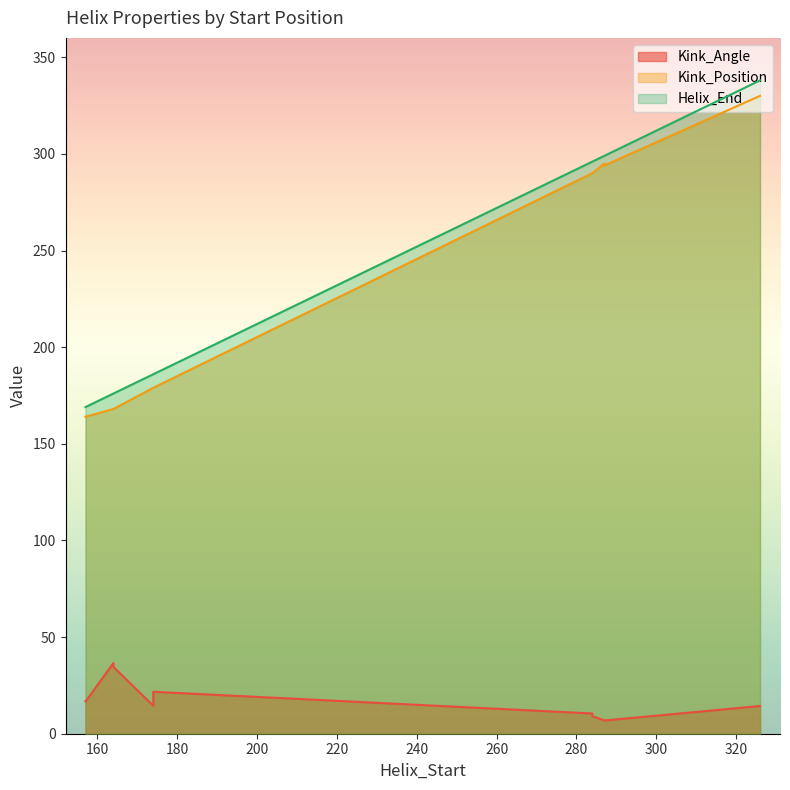

What is the lowest value of the Kink_Position series?

164.0